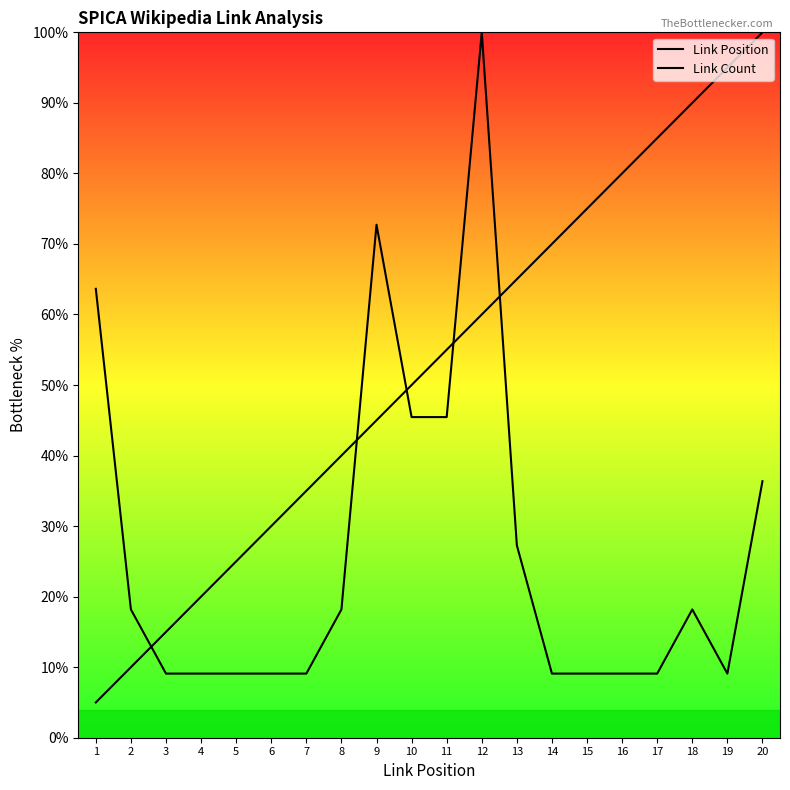

At which category is the sum across all series the highest?

12